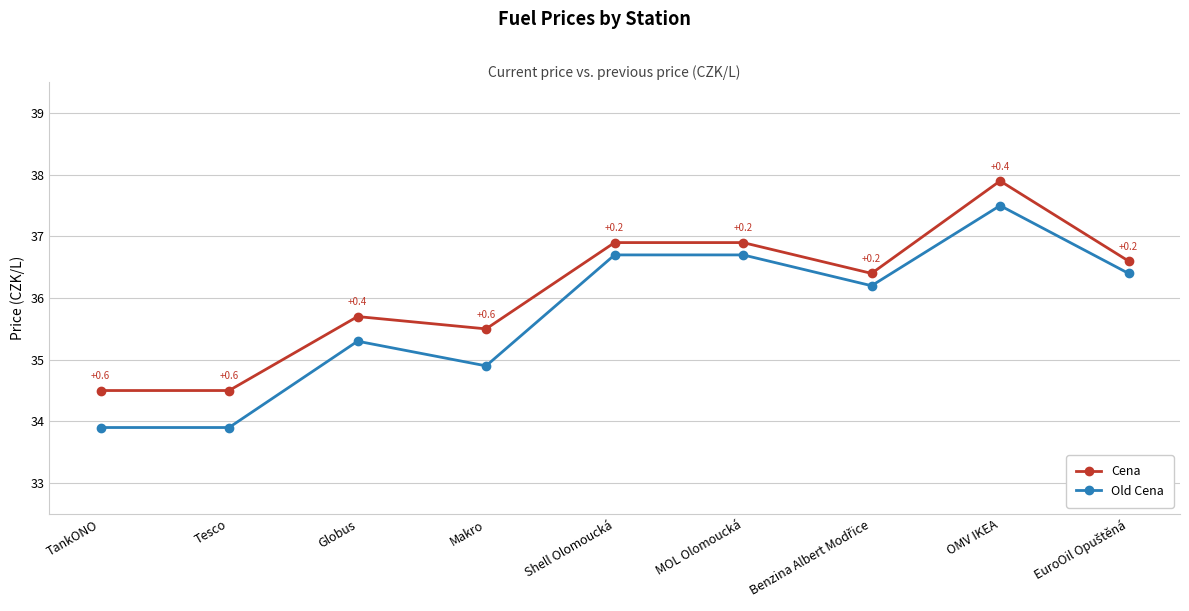

At which category does Cena reach its first local peak?

Globus